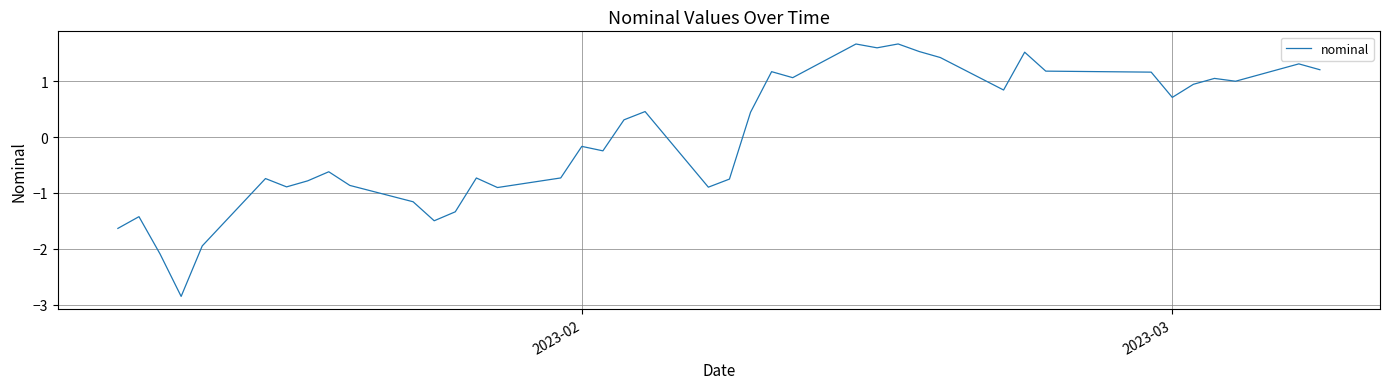

What is the difference between the maximum and minimum values?

4.5